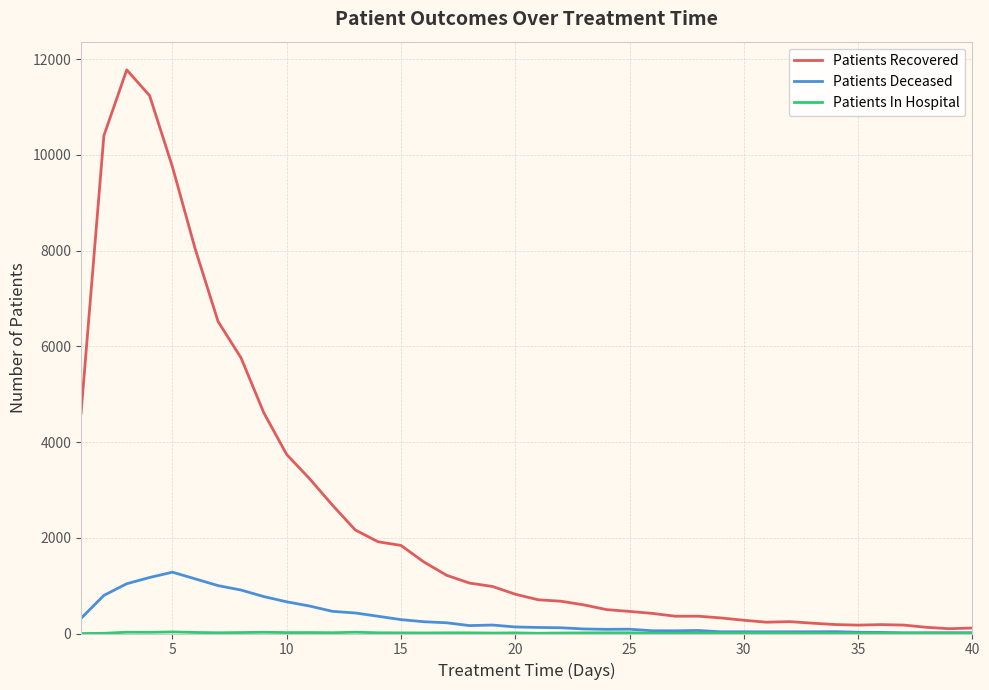

What is the maximum value for Patients Recovered?

11775